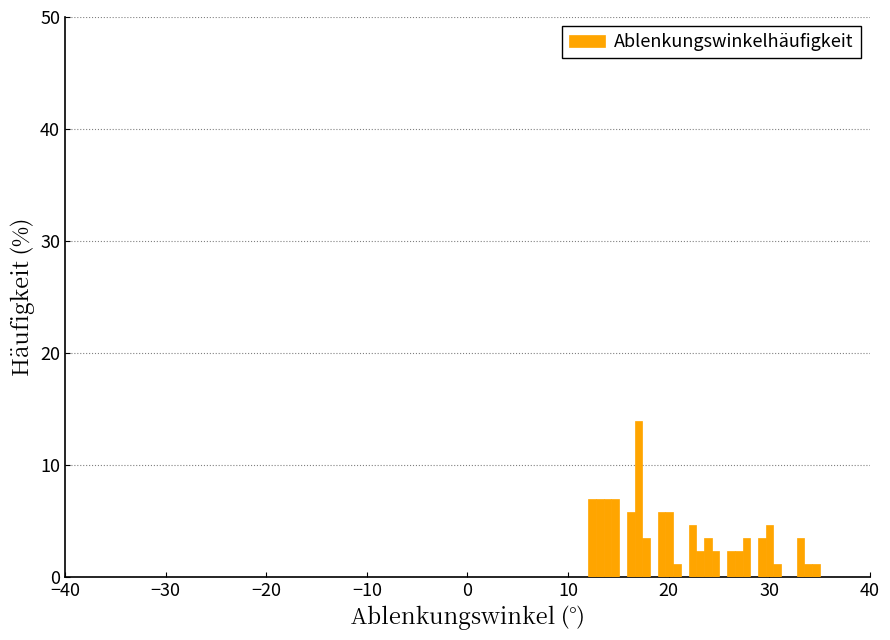

Read against the x-axis, roughly where is the centre of the tallest bar?

17